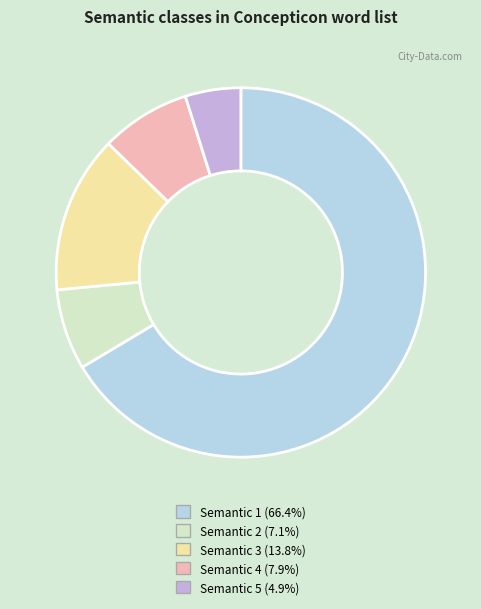

Does any single category account for the majority?

Yes